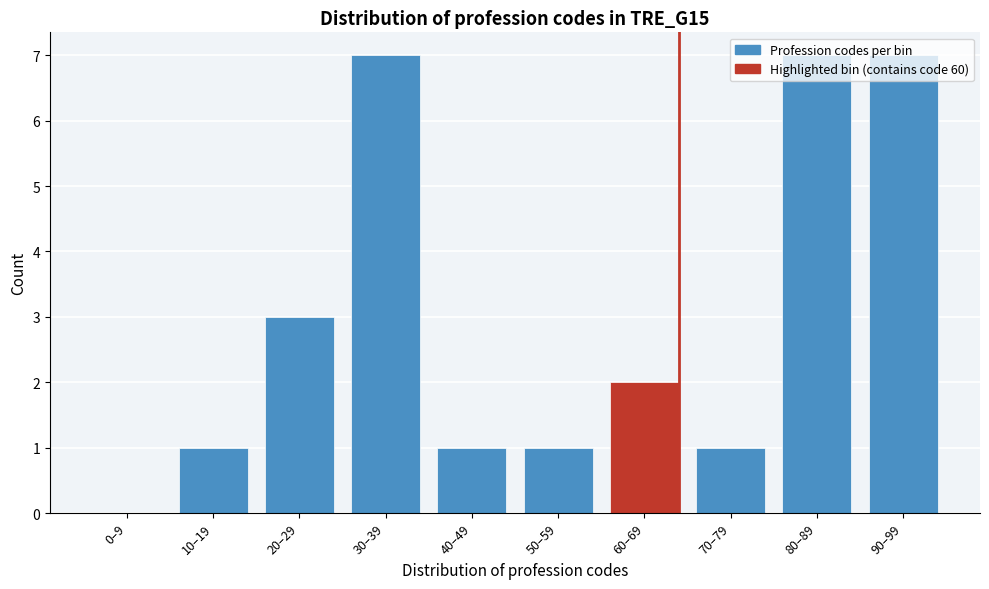

What is the sum of the values at 20–29 and 30–39?

10